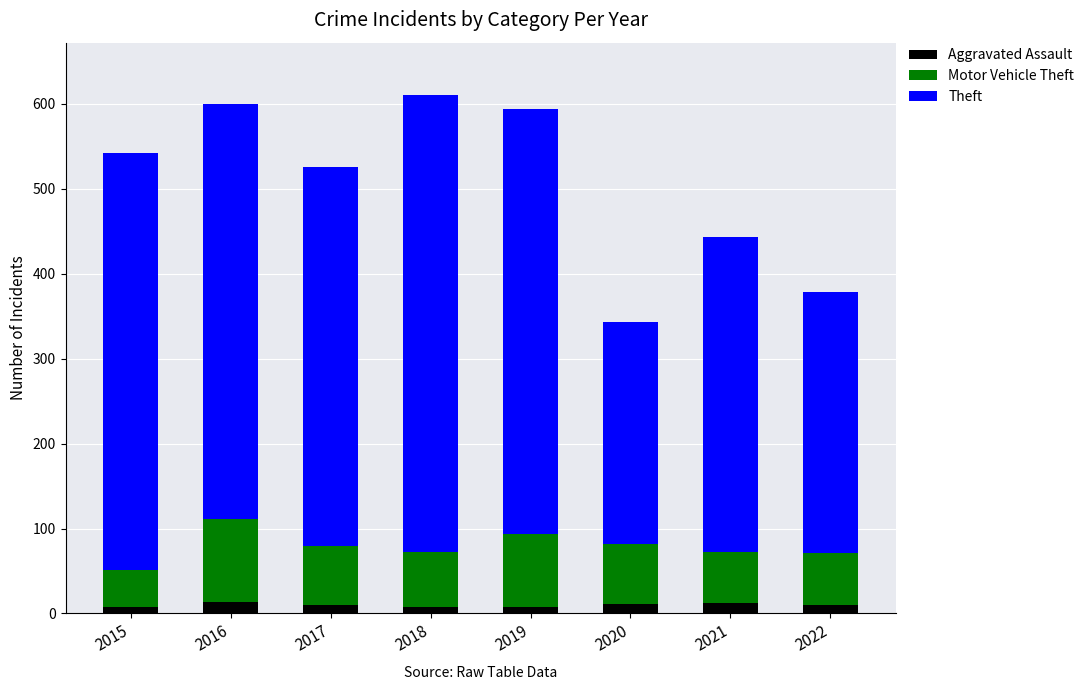

What is the highest value of the Aggravated Assault series?

13